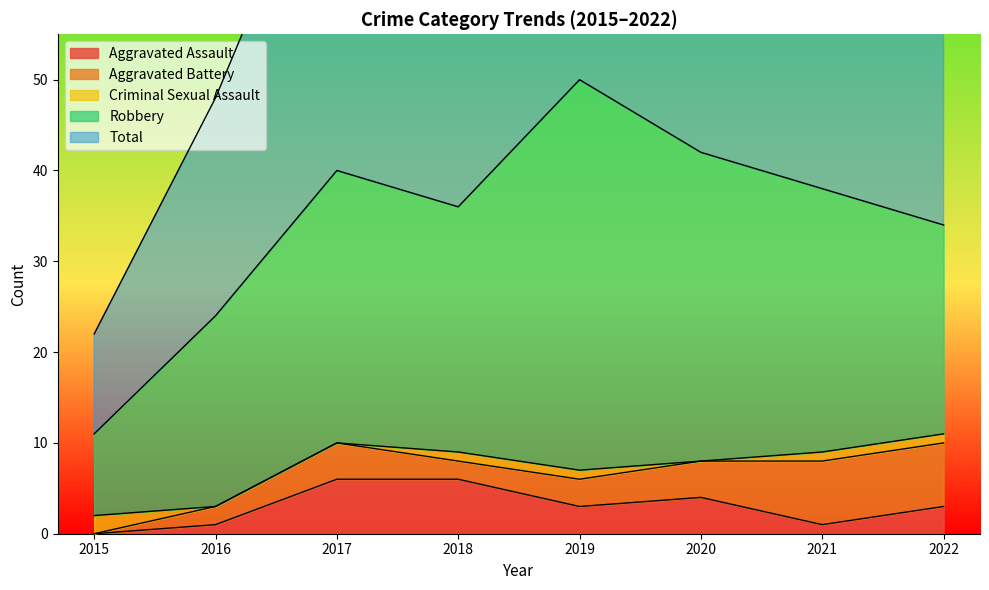

Which series changed the most between 2015 and 2020?

Total